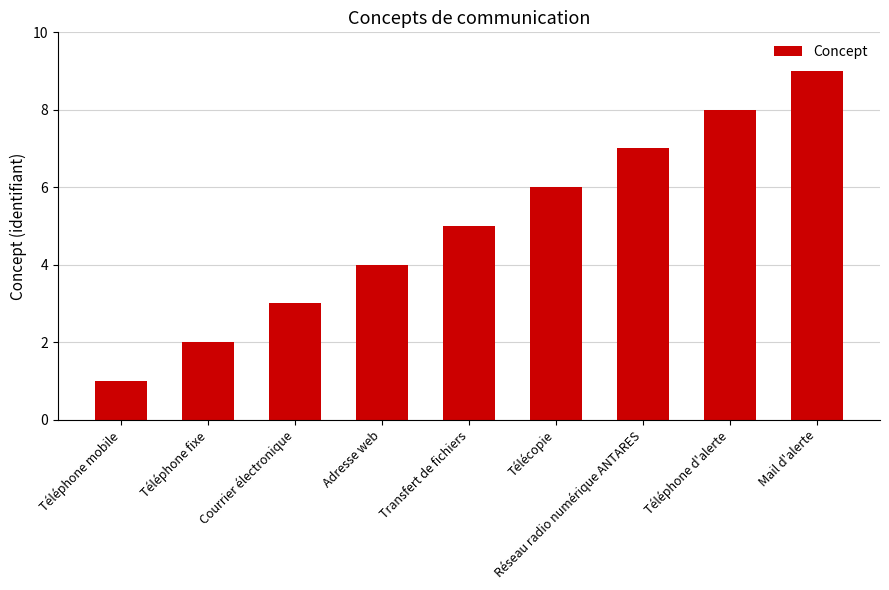

Read the value at Télécopie.

6